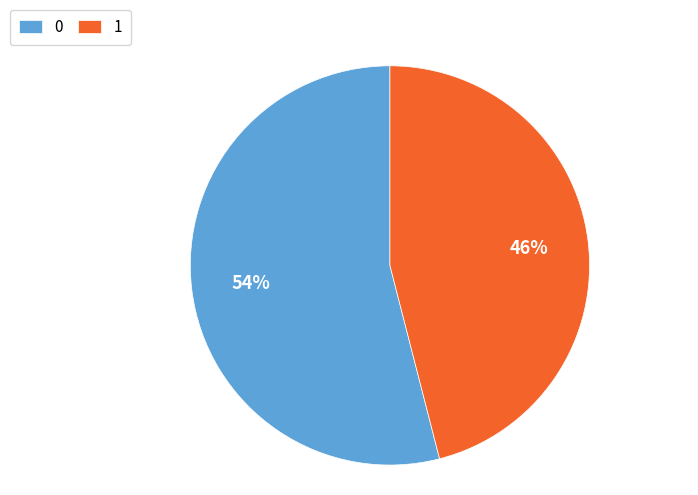

How many segments does this pie chart have?

2